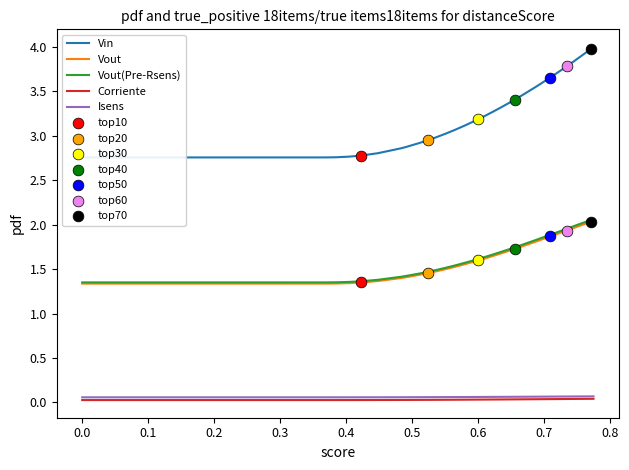

At how many categories does at least one series exceed 3?

23